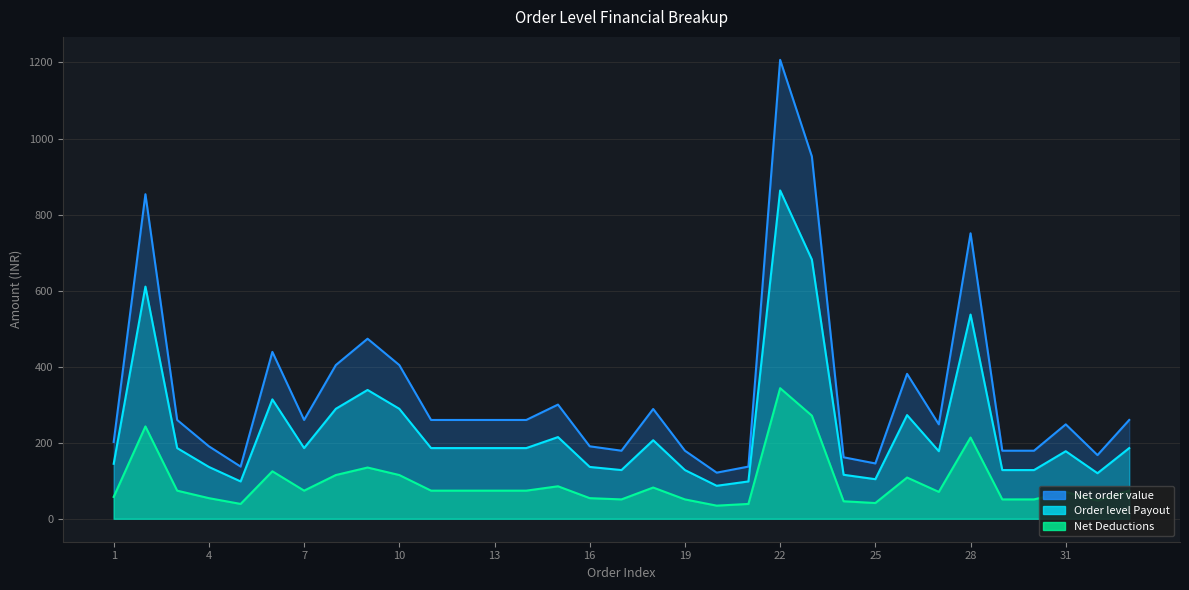

The value of Net Deductions at 28 is 146.9. True or false?

False